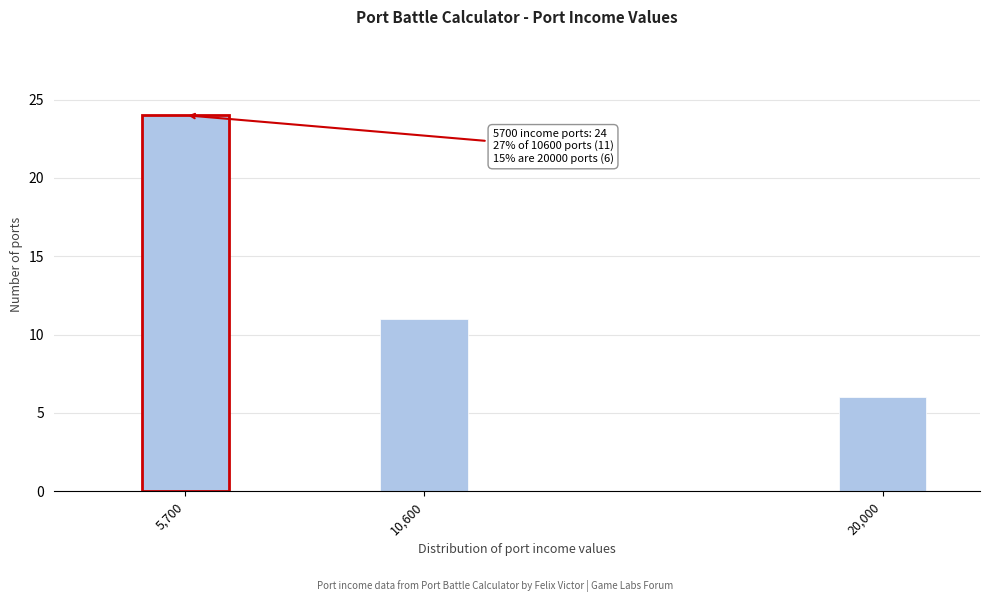

Reading left to right, transcribe all the data shown in this chart.

5,700=24	10,600=11	20,000=6